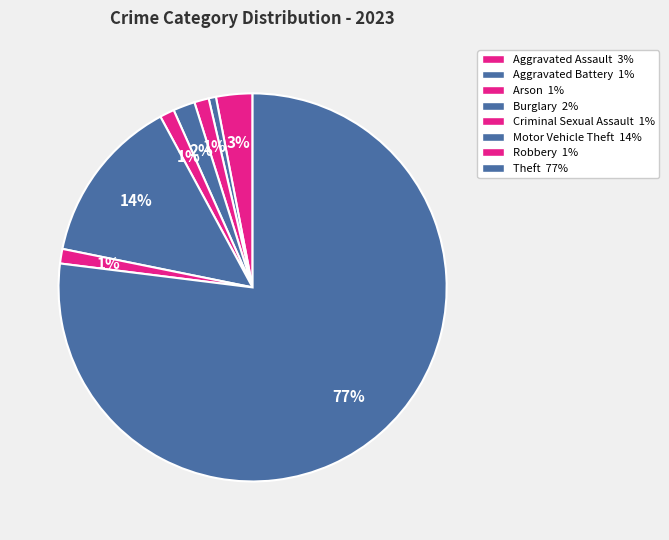

To the nearest percent, what is the combined percentage of Aggravated Battery and Motor Vehicle Theft?

15%